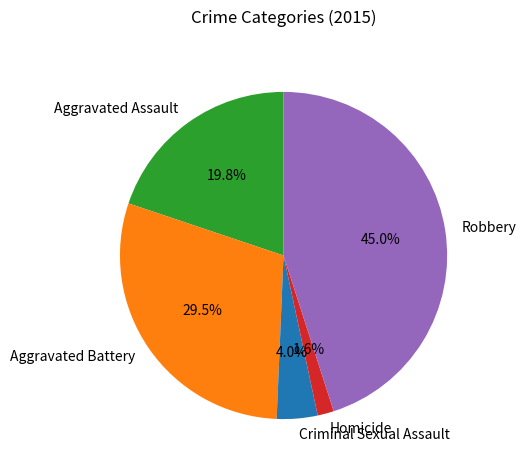

Do Aggravated Assault and Aggravated Battery together represent more than half of the pie?

No